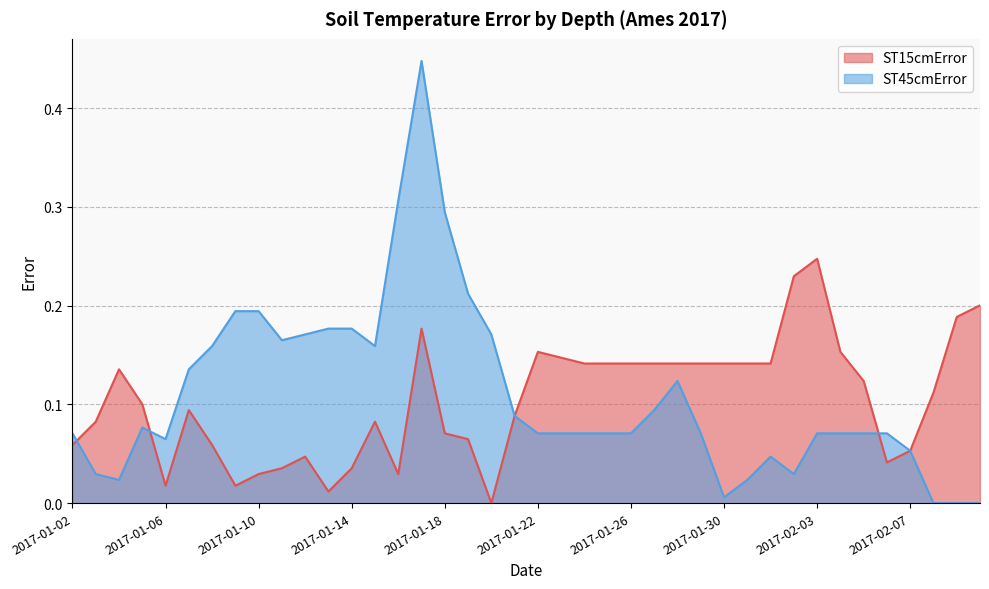

What position from the right is 2017-01-02?

40